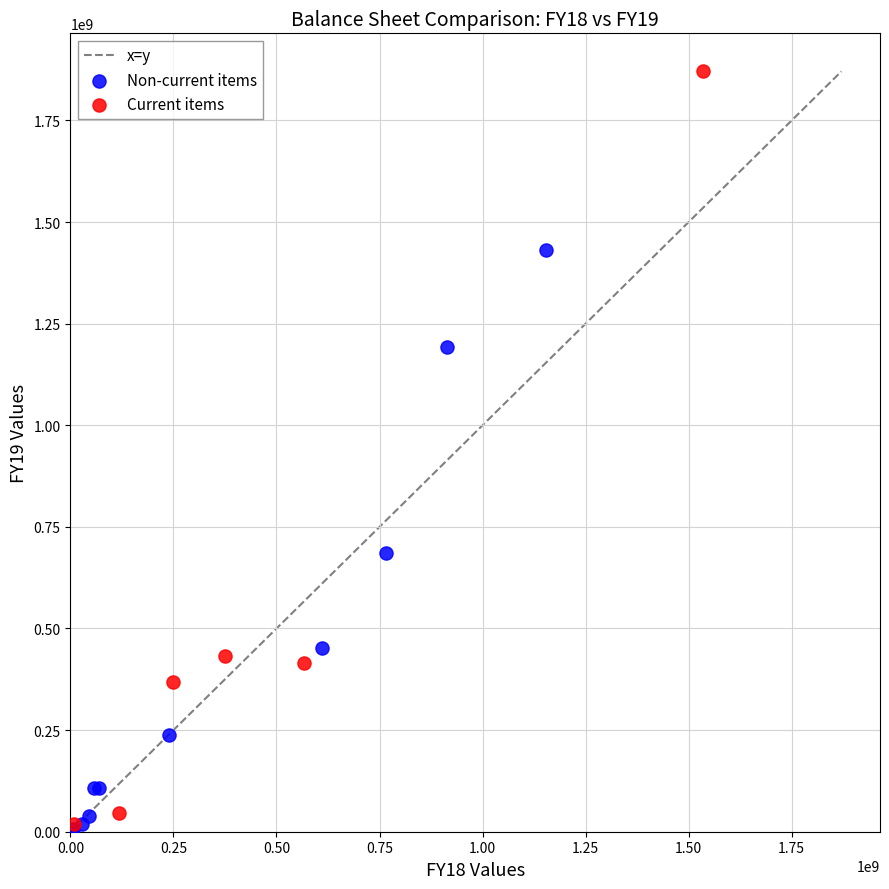

Which series has the widest spread of Y values?

Current items